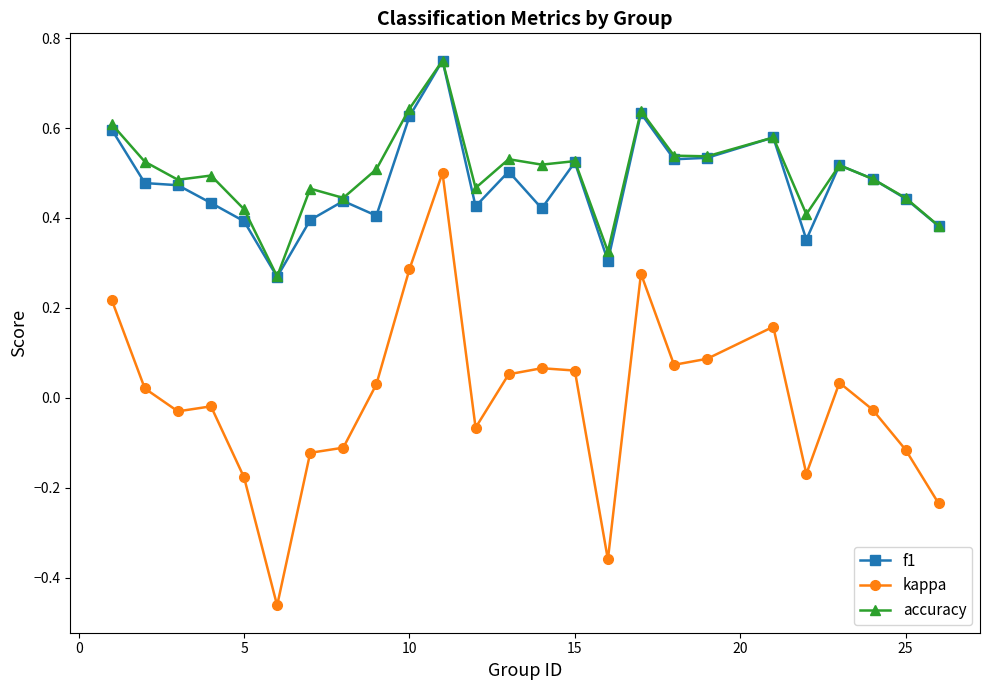

At how many categories does at least one series exceed 0?

25